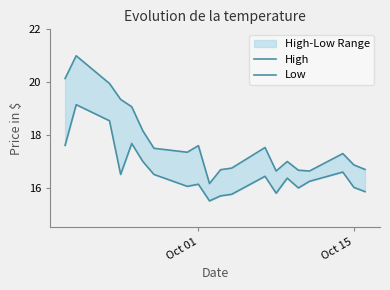

True or false: Low and High intersect in this chart.

False